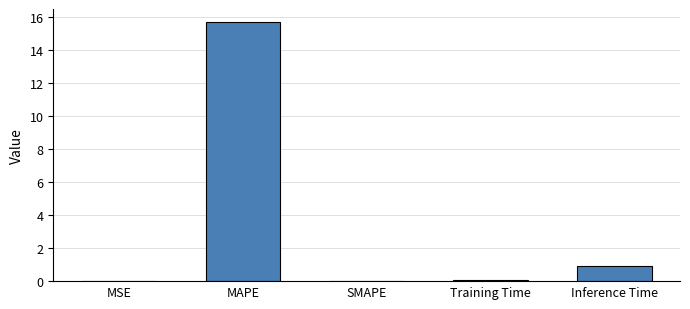

The value at MAPE is 25.0. True or false?

False